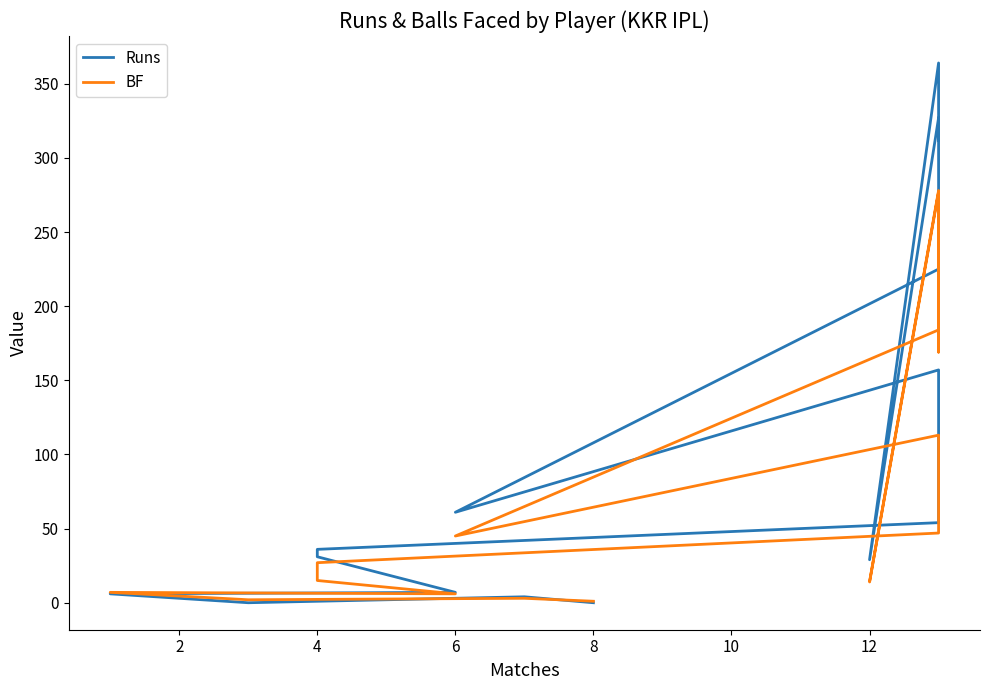

How many data points in Runs are less than 54?

8